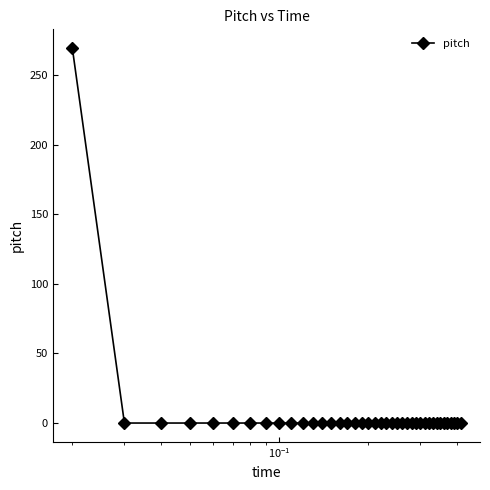

How many data points are above 0?

1